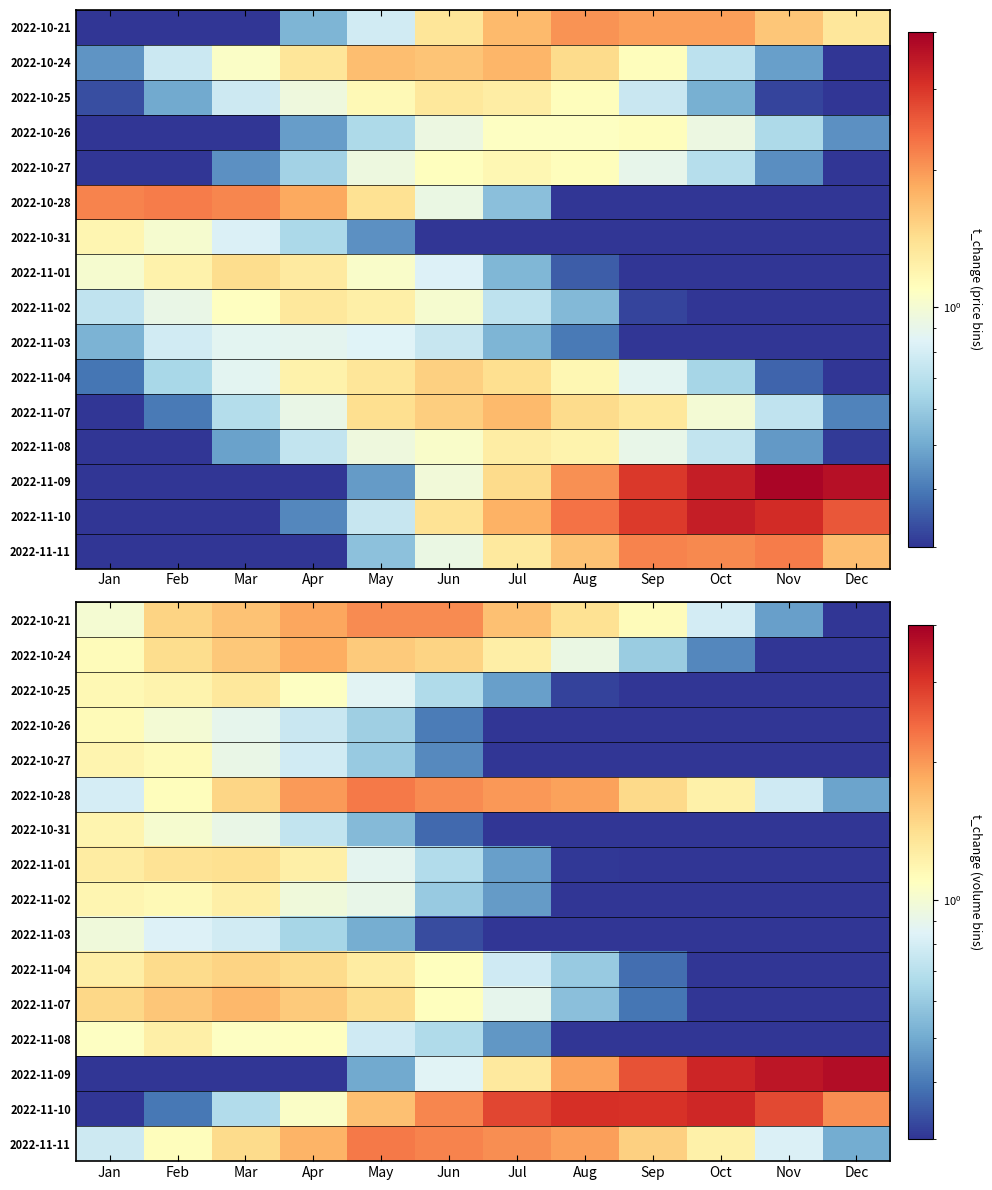

Is it true that 2022-11-09 equals 0.2 at Mar?

False